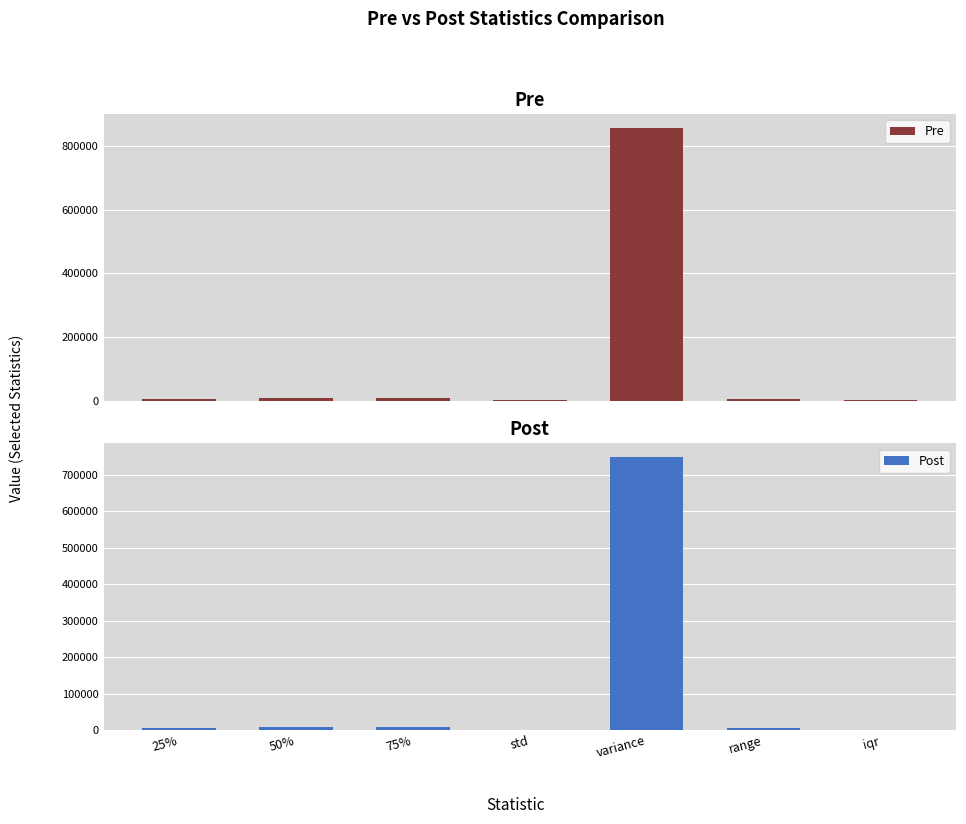

Reading left to right, transcribe all the data shown in this chart.

Pre: 25%=6309.6	50%=7312.8	75%=7609.6	std=926.3	variance=858088.1	range=4682.6	iqr=1300.0
Post: 25%=6347.2	50%=7284.8	75%=7562.4	std=865.6	variance=749203.2	range=4916.0	iqr=1215.2